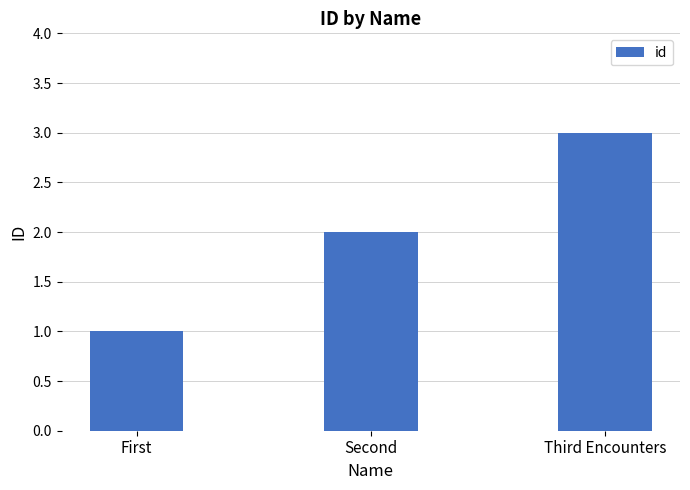

What is the average value?

2